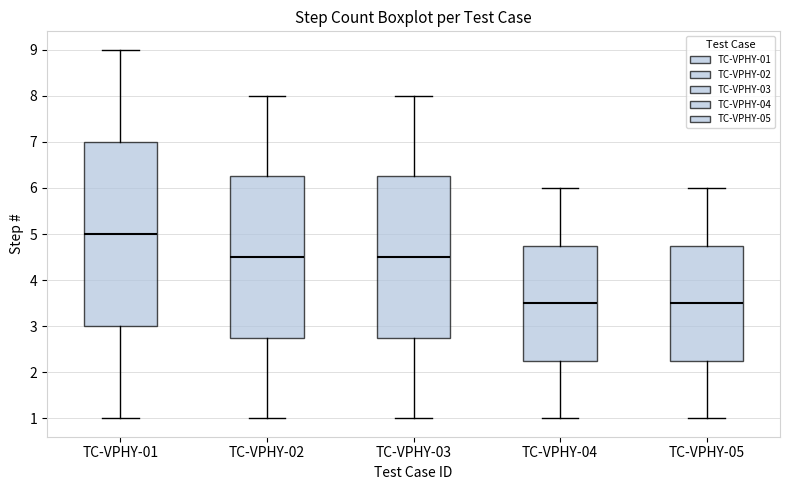

Where does the upper whisker of the box for TC-VPHY-03 end on the y-axis? The values are not printed on the chart, so give them approximately, as read against the axis.

8.0